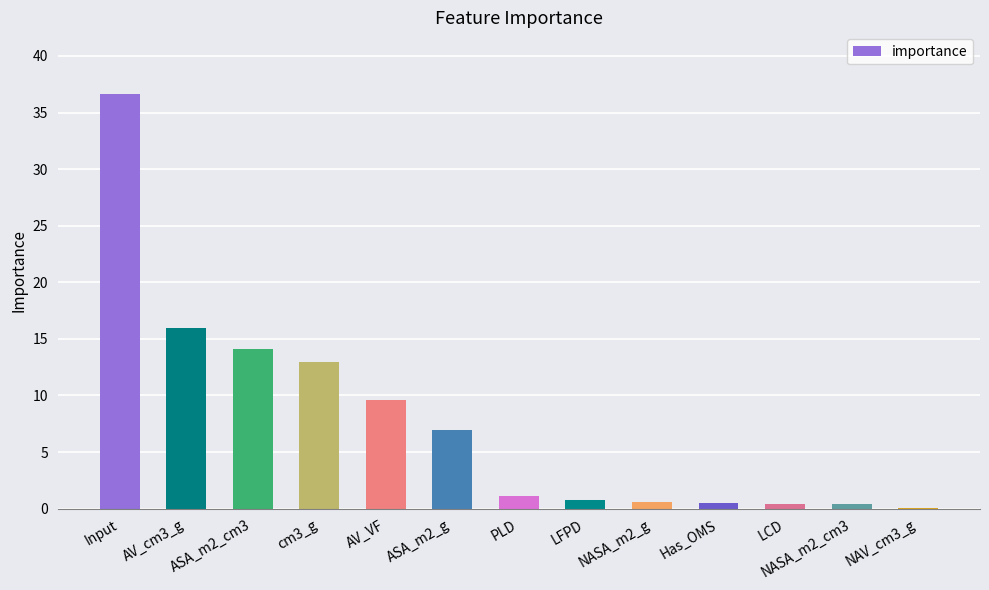

What is the sum of the values at cm3_g and PLD?

14.1